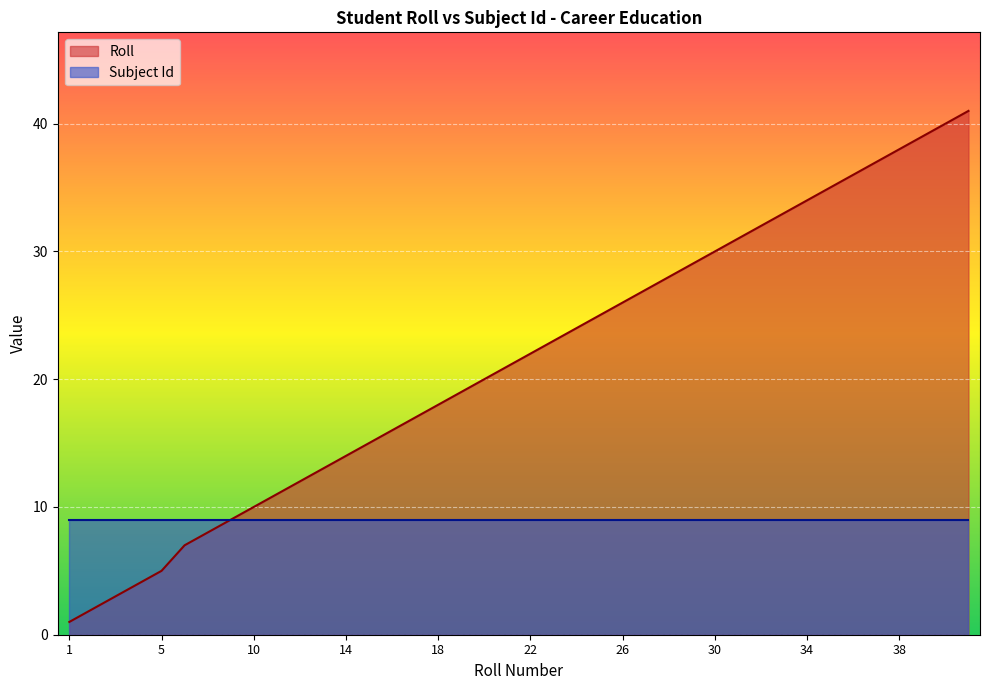

The value at 28 is 9. True or false?

False